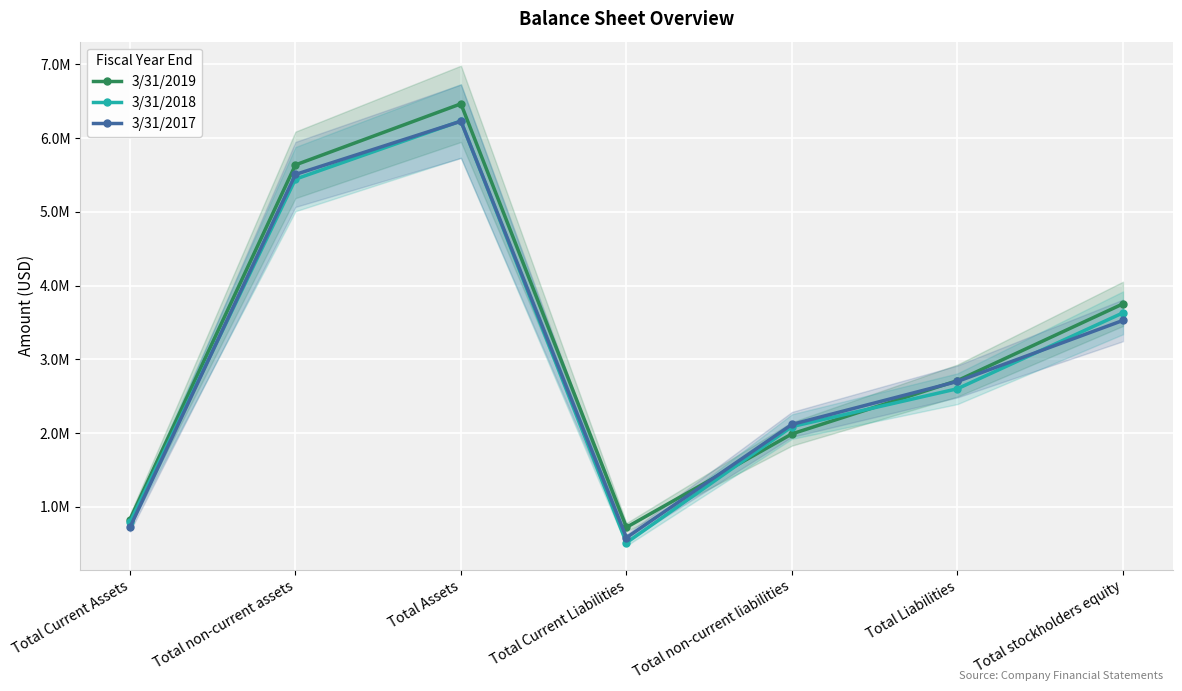

How many values in the 3/31/2017 series exceed 2701093?

3